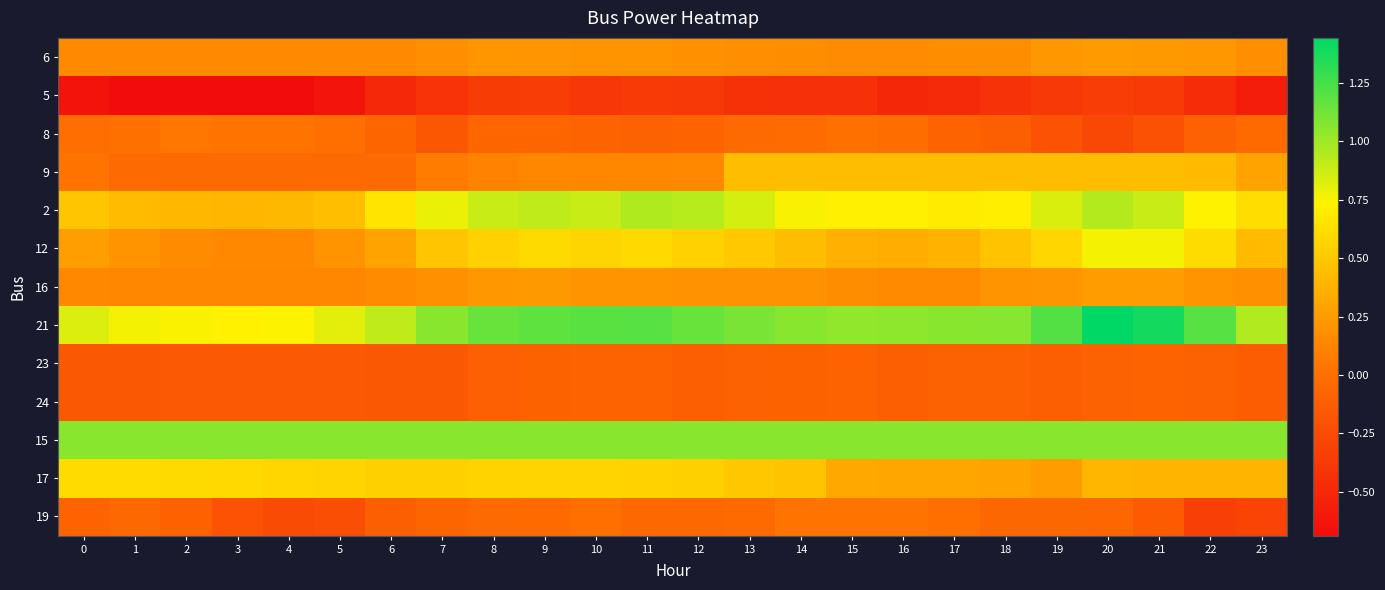

List the series in order of their peak value, highest first.

21, 15, 2, 12, 17, 9, 16, 6, 8, 19, 23, 24, 5